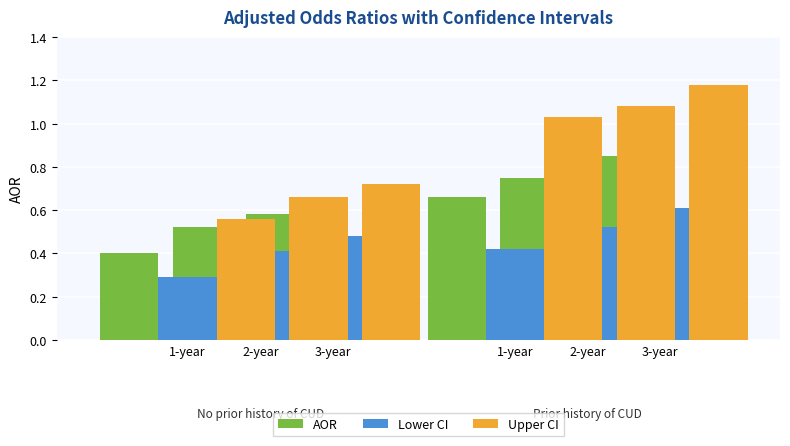

Does the chart contain any negative values?

No